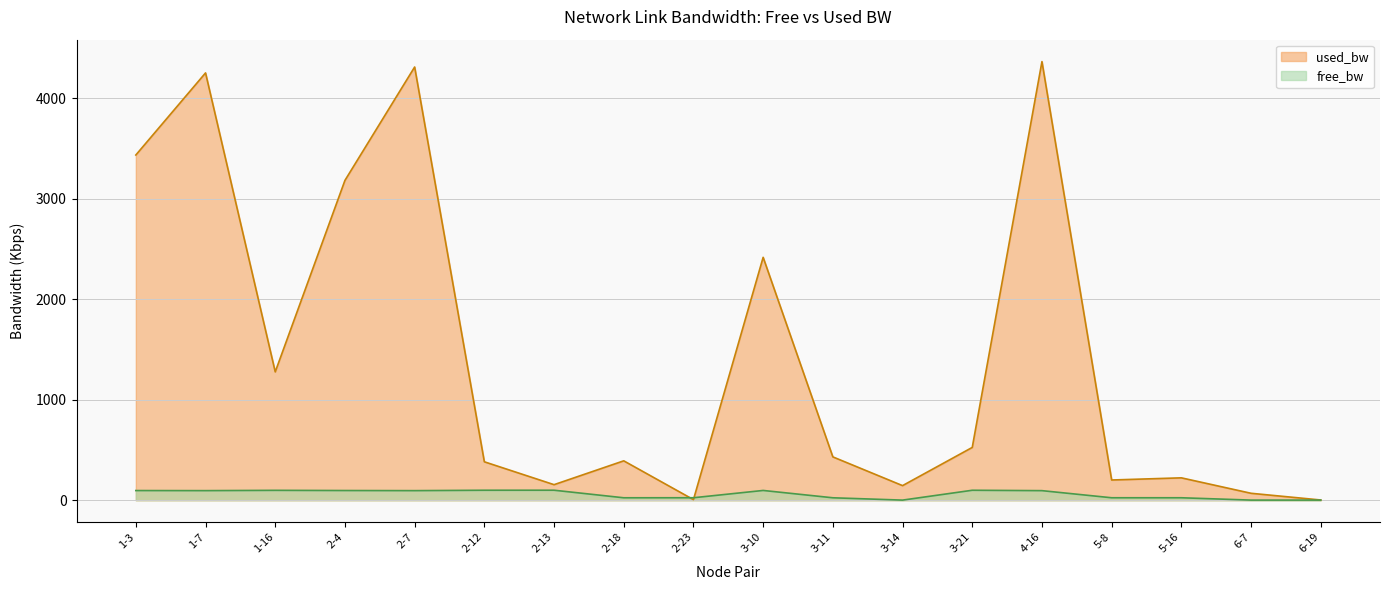

At which label does free_bw reach its peak?

2-13